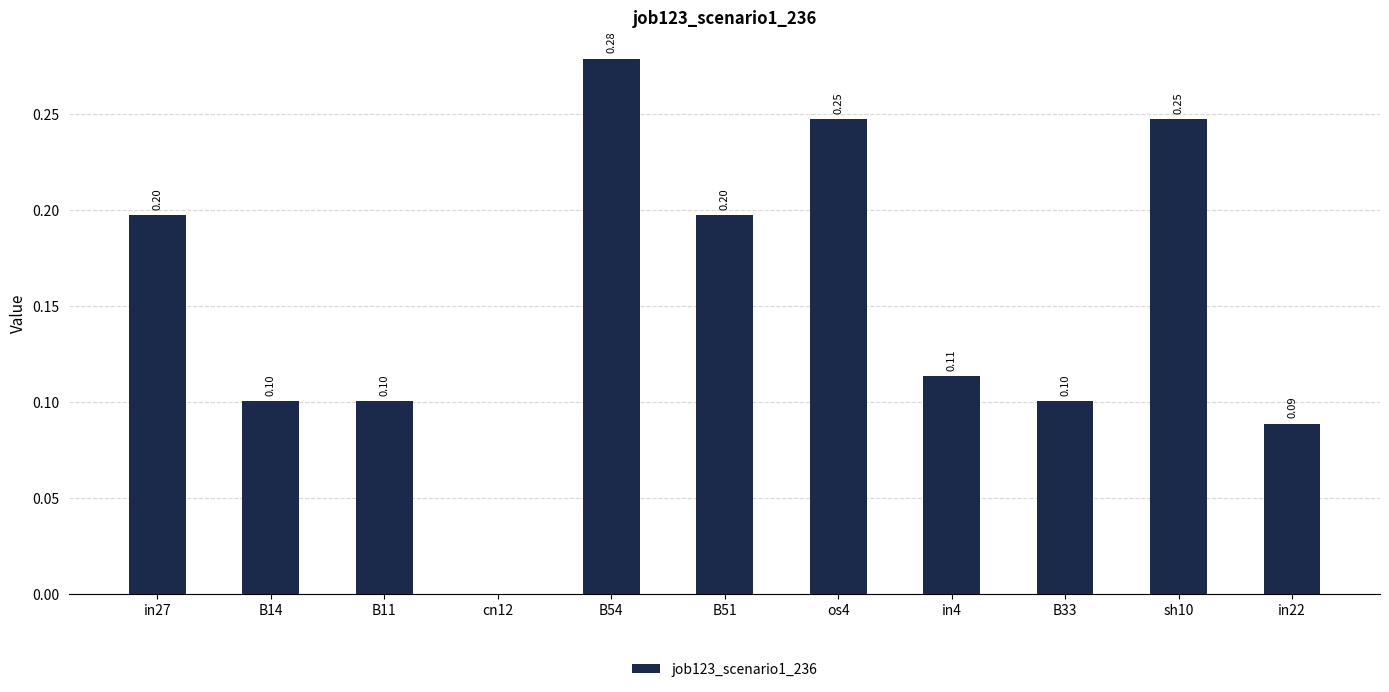

What is the sum of all values?

1.7